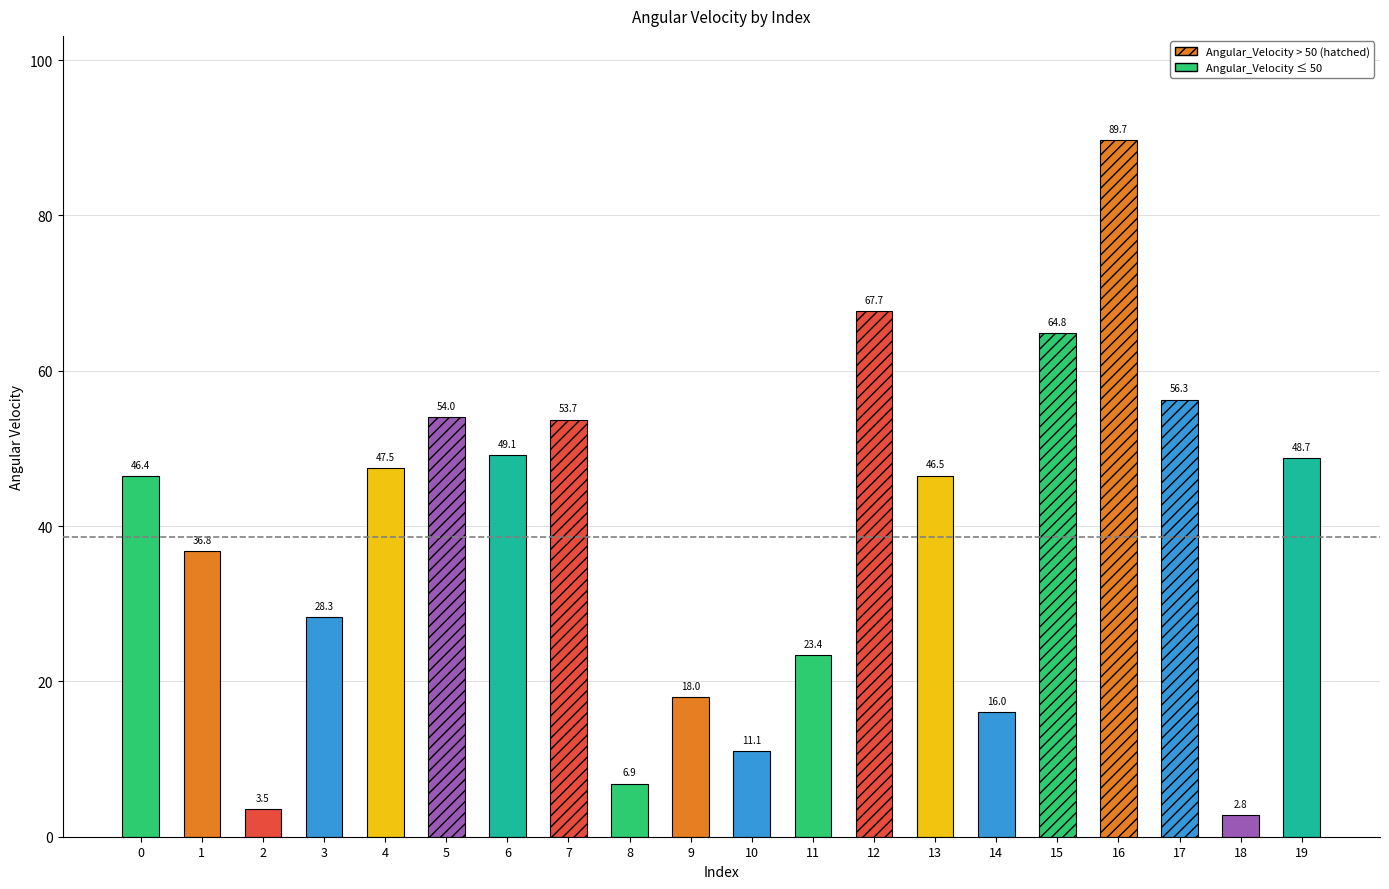

How many bars are there in total?

20